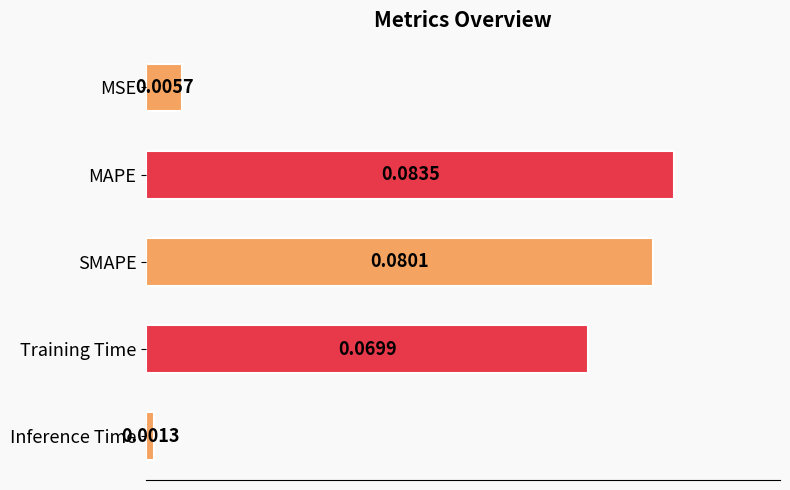

Does the chart contain any negative values?

No